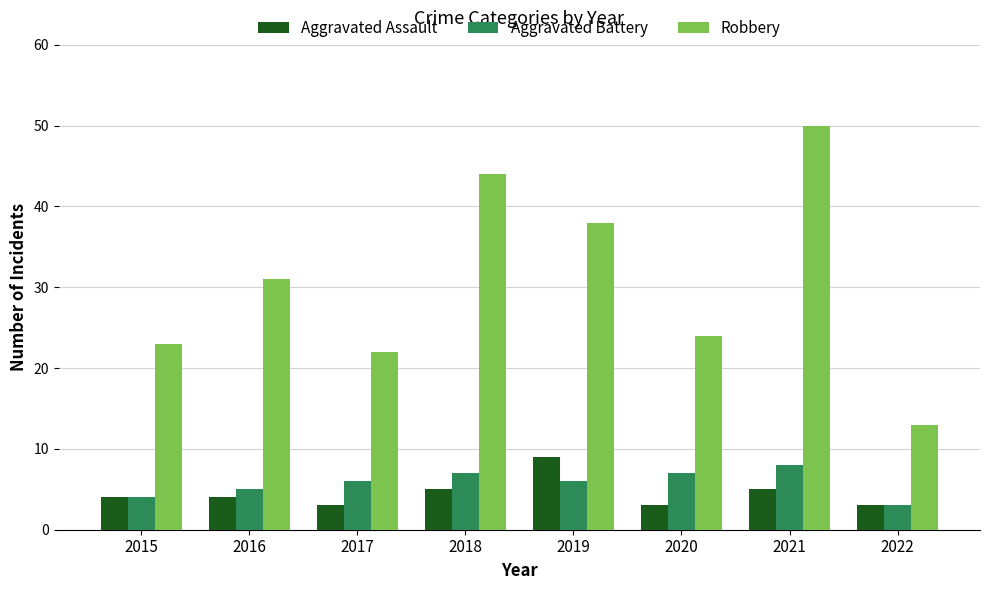

What is the difference between the maximum and minimum values in the Aggravated Assault series?

6